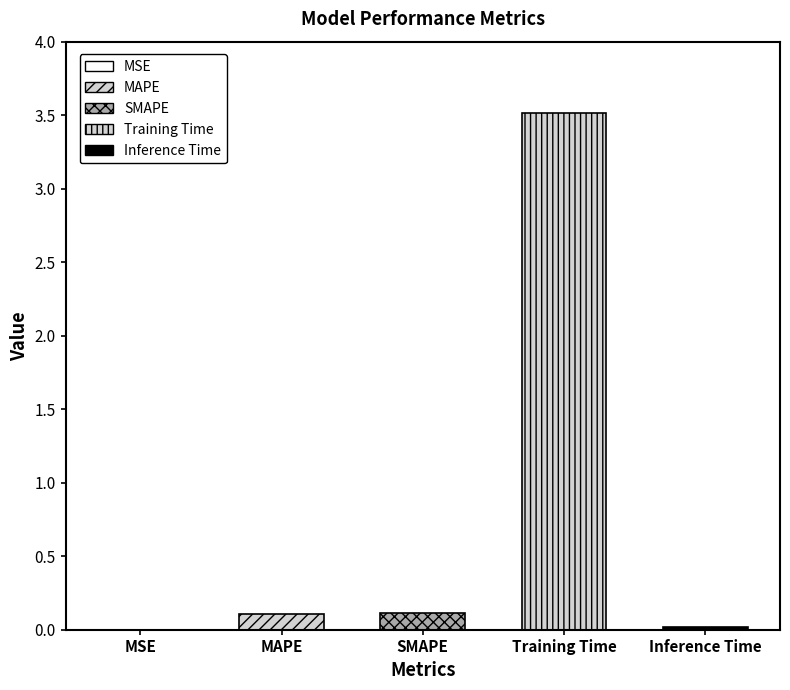

At which category does the chart reach its minimum across all series?

MSE